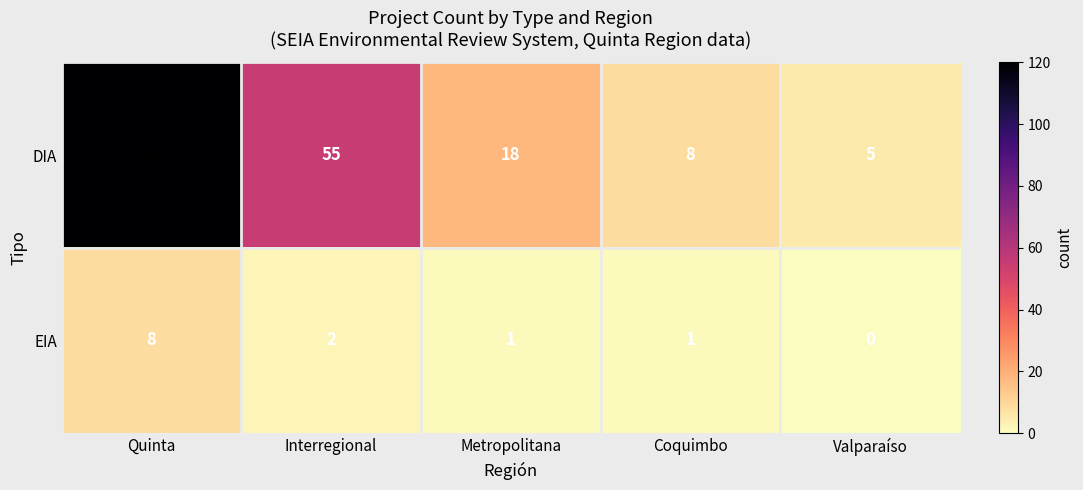

List the series in order of their peak value, highest first.

DIA, EIA